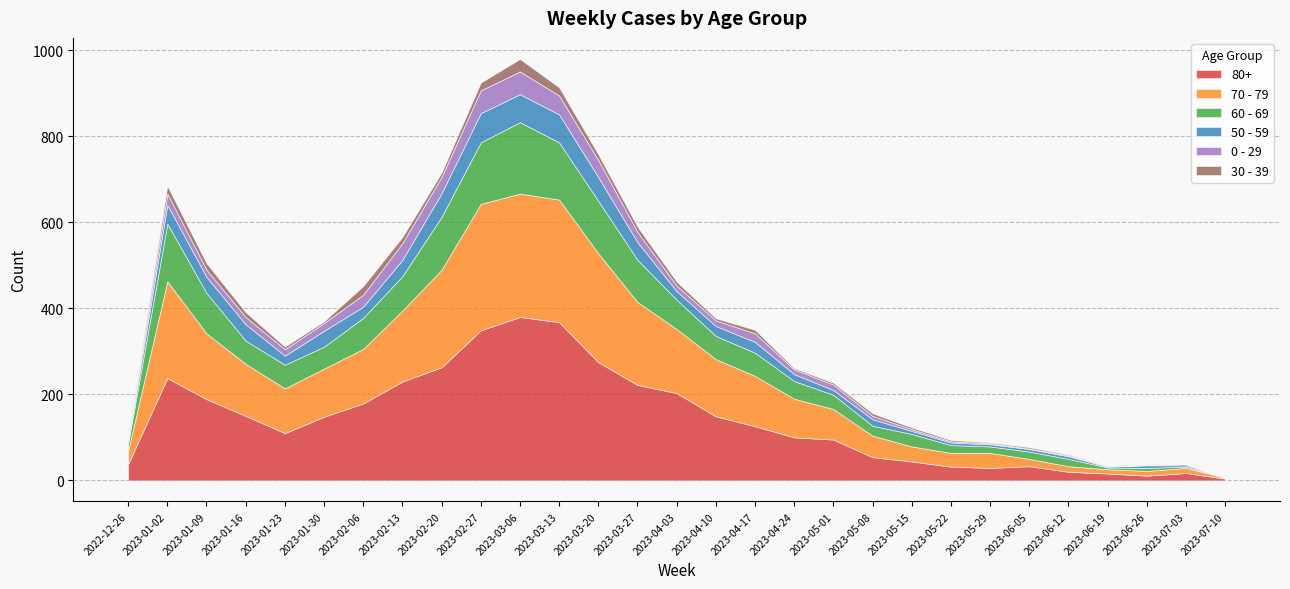

At which category is the sum across all series the highest?

2023-03-06